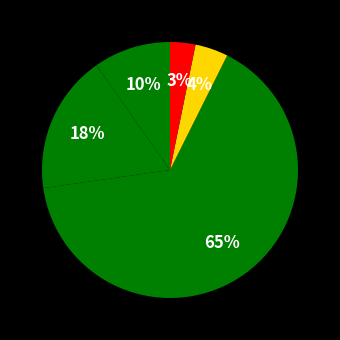

How many slices are in this pie chart?

5